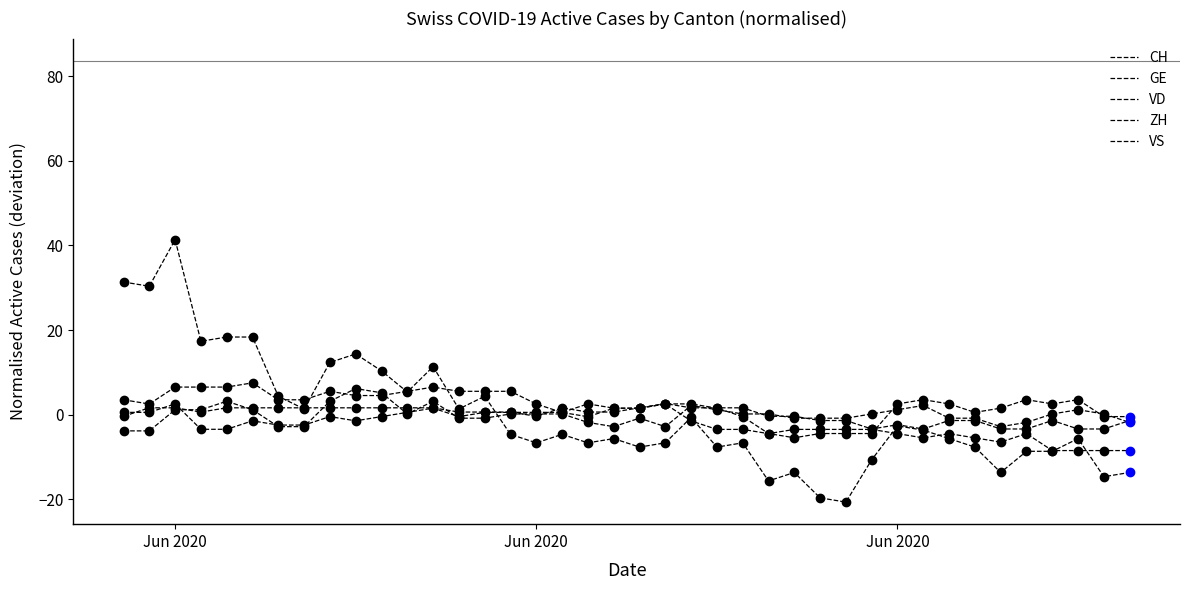

How many intersections are there between GE and VS?

14